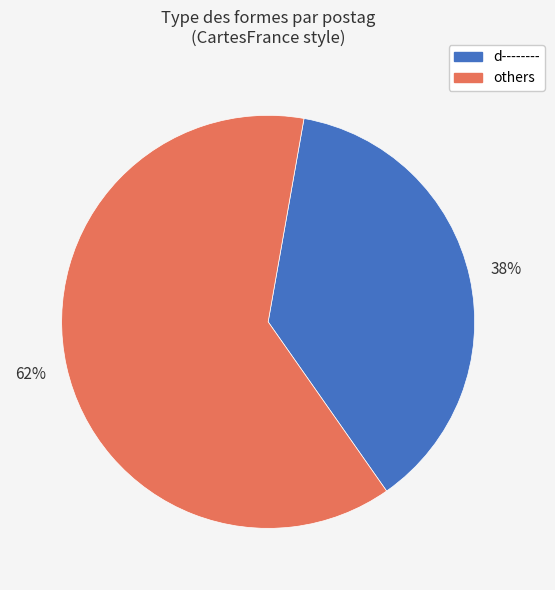

Is there any slice that represents more than half of the pie?

Yes